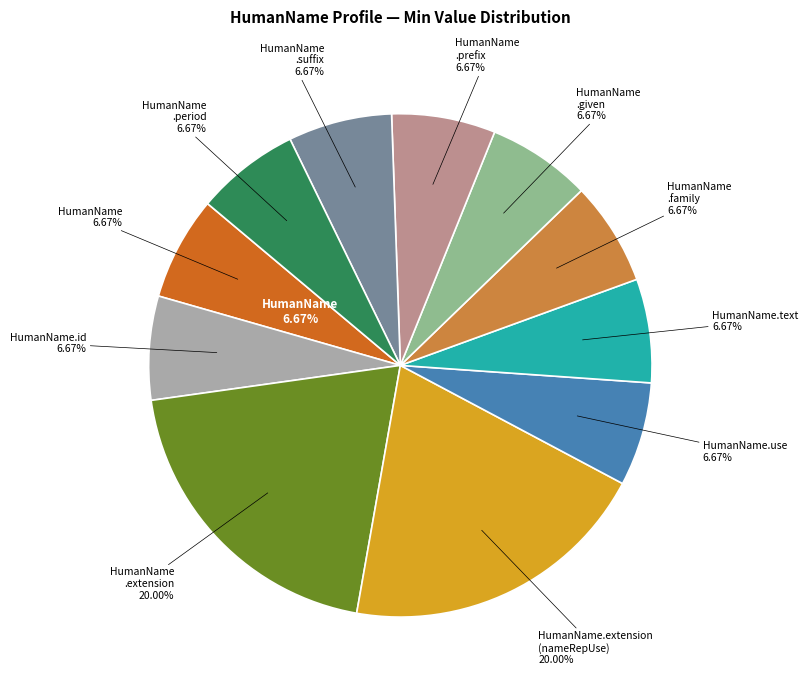

Rank the categories by value from highest to lowest.

HumanName.extension, HumanName.extension (nameRepresentationUse), HumanName, HumanName.id, HumanName.use, HumanName.text, HumanName.family, HumanName.given, HumanName.prefix, HumanName.suffix, HumanName.period